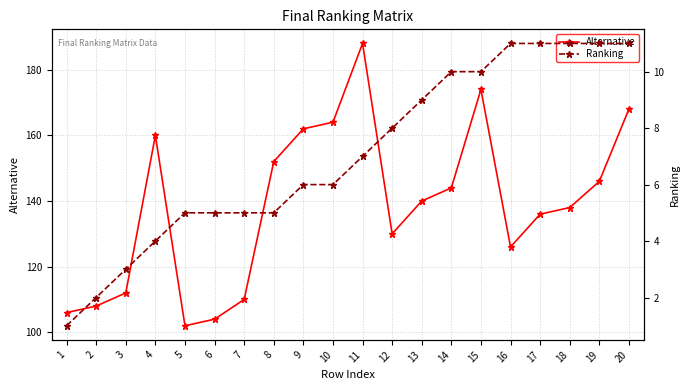

How many values in the Ranking series exceed 7?

9